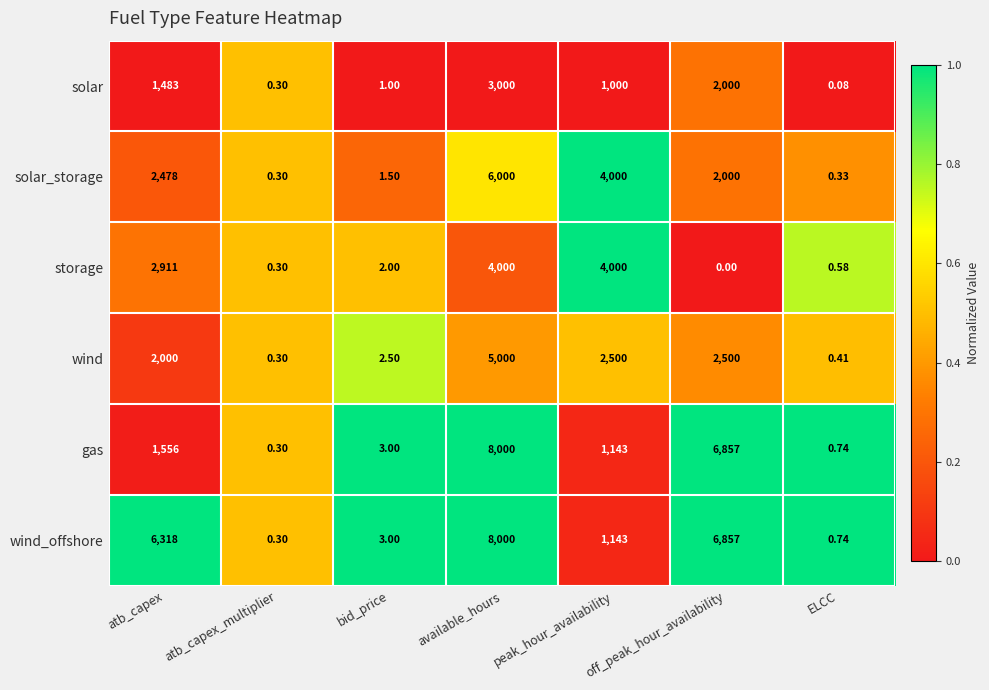

Count the number of data series in this chart.

6